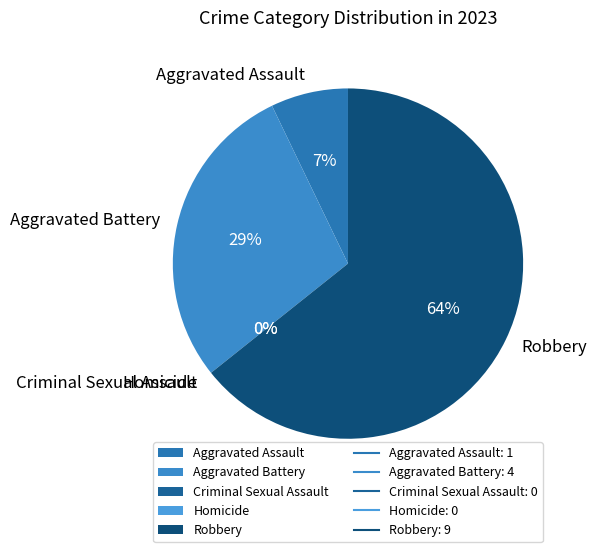

What percentage is NOT represented by Aggravated Battery?

71.4%